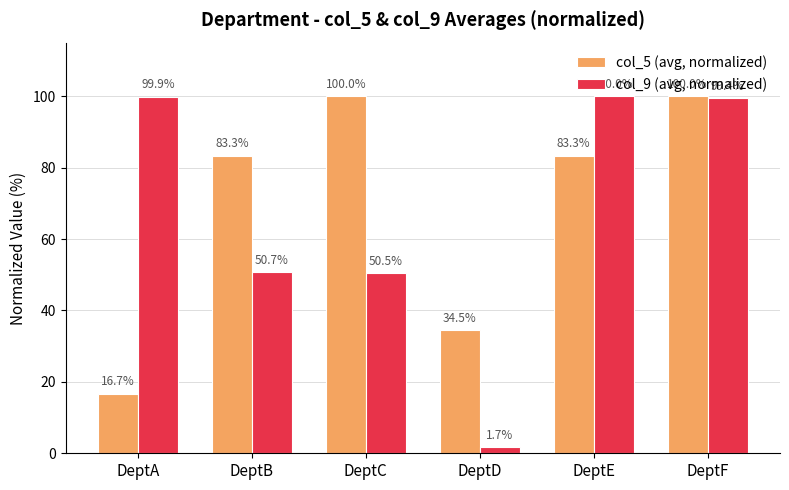

What is the approximate value of col_5 (avg, normalized) at DeptF?

100.0